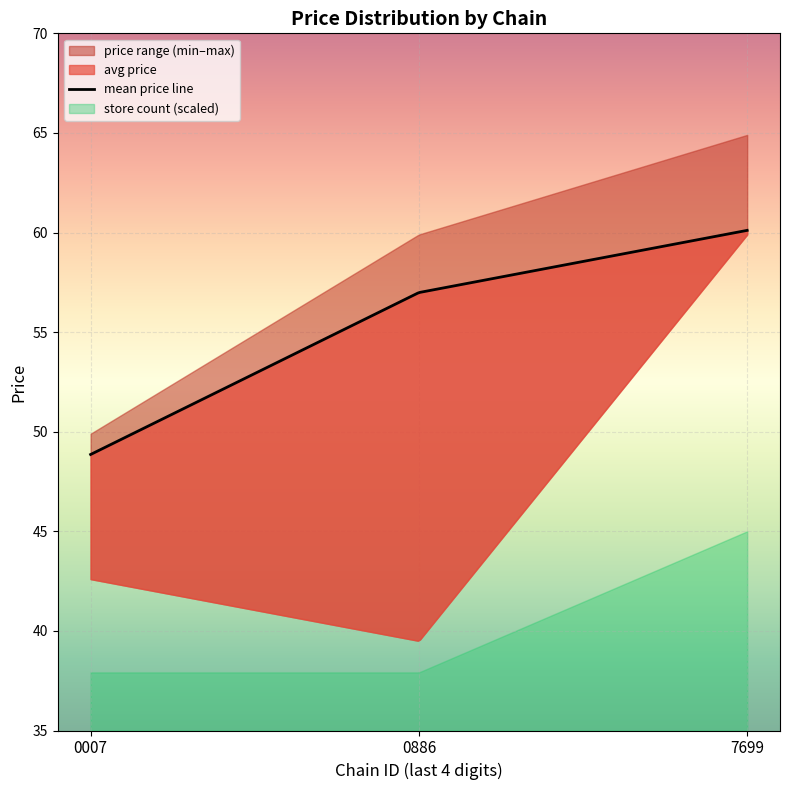

True or false: store_count and avg_price intersect in this chart.

False